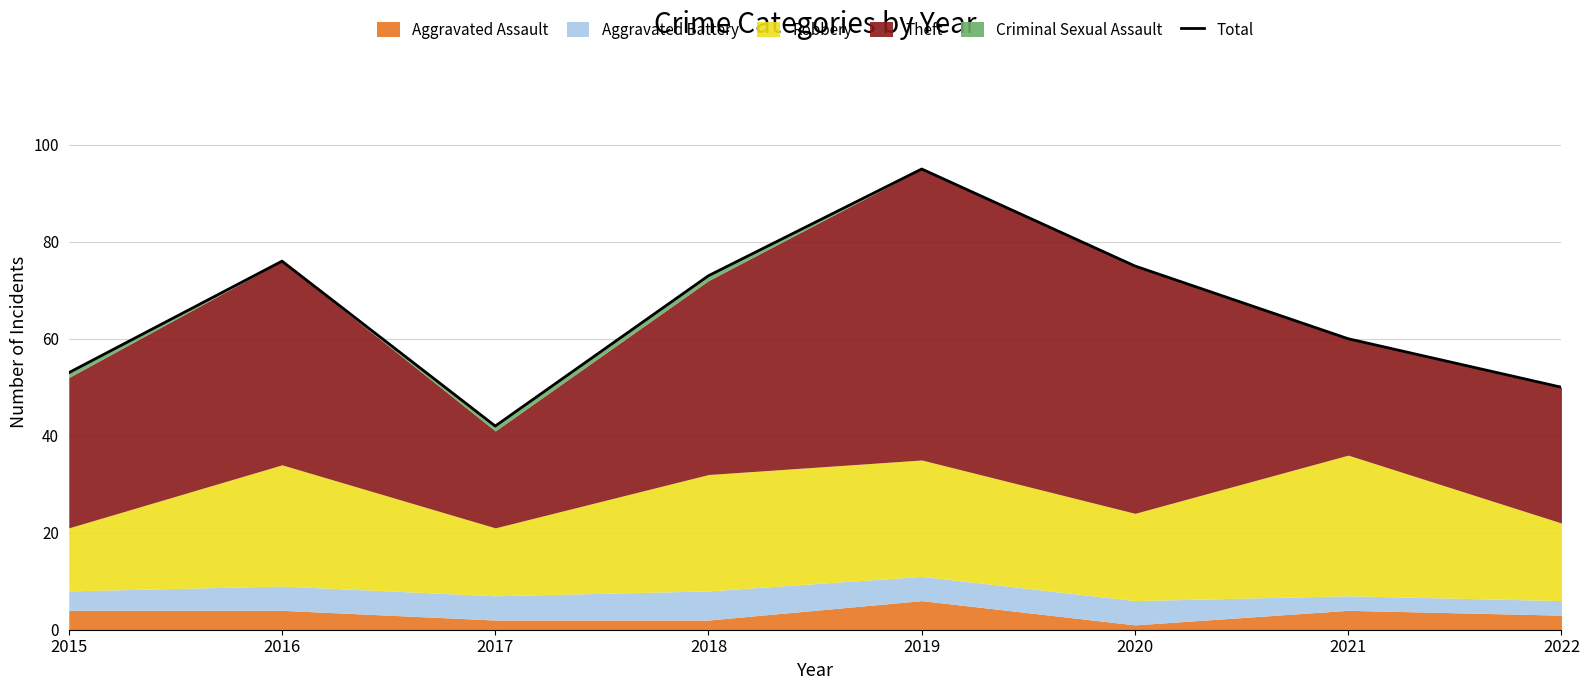

What is the maximum value shown in the chart?

95